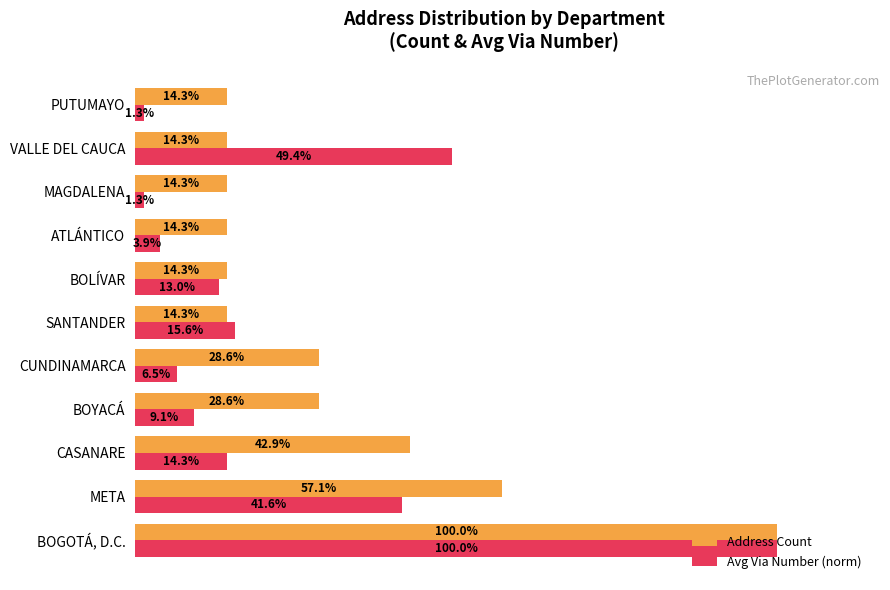

Which series changed the most between BOGOTÁ, D.C. and BOYACÁ?

Avg Via Number (norm)